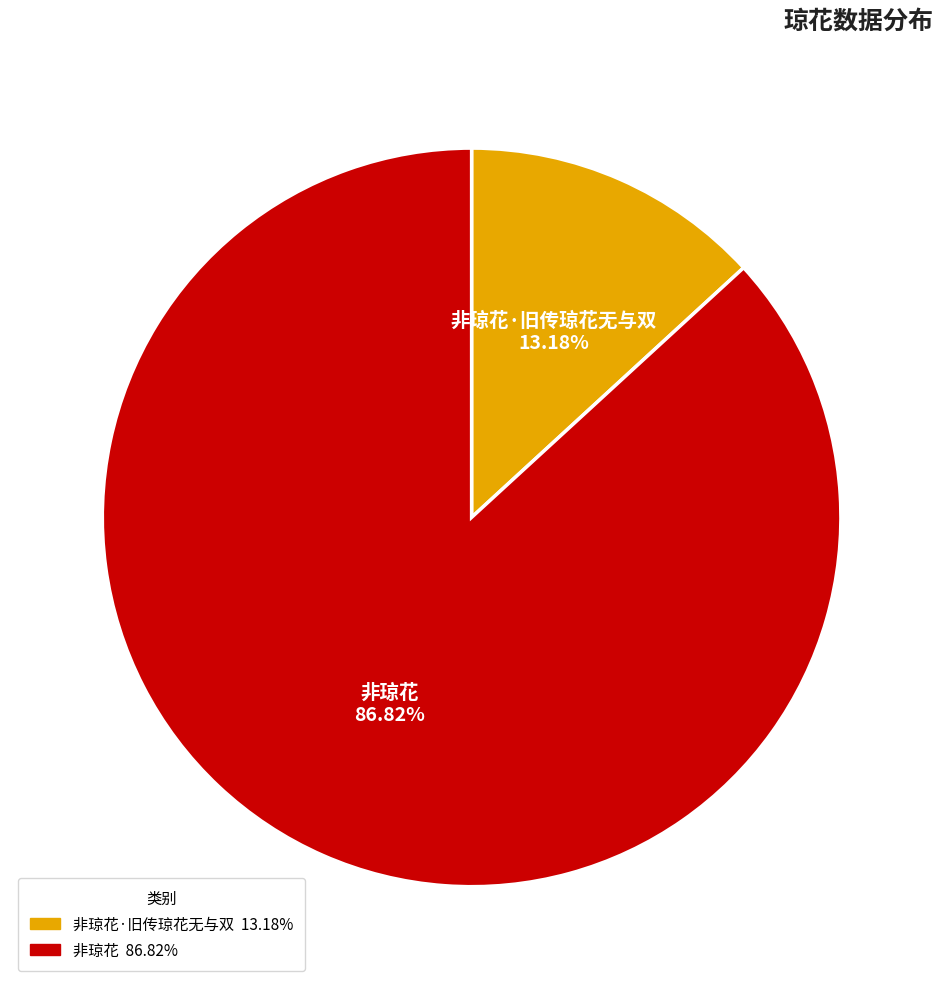

Is there a majority slice in this chart?

Yes